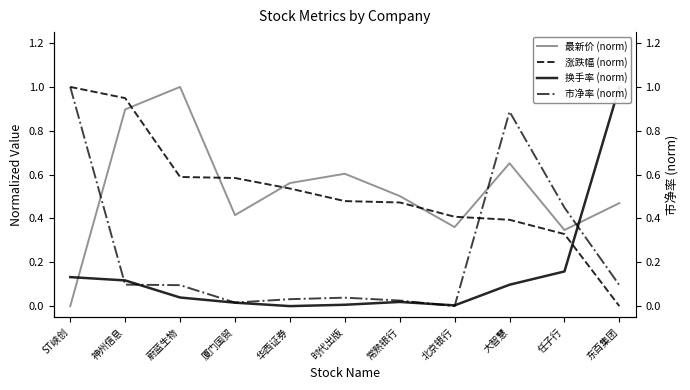

What is the total value across all series at 北京银行?

0.8